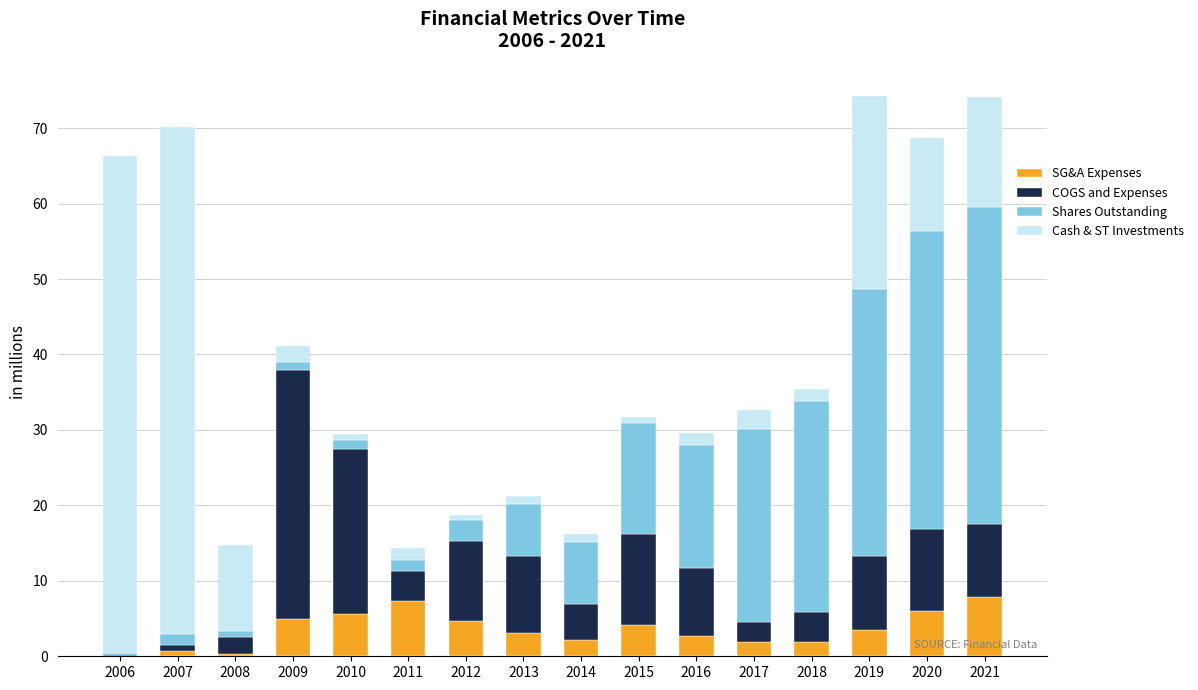

Is it true that SG&A Expenses equals 9.9 at 2020?

False